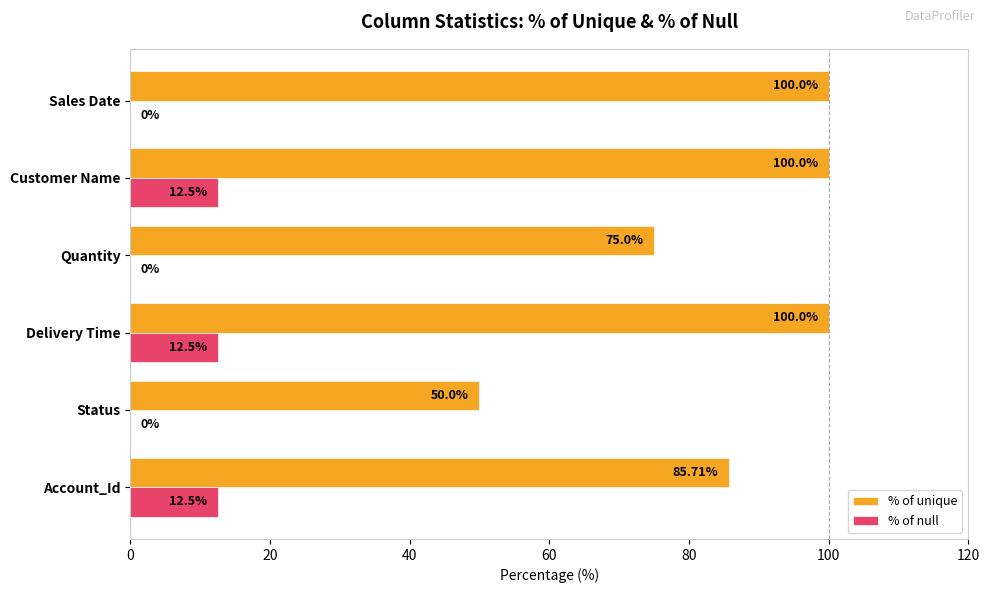

What is the sum of all % of unique values?

510.7